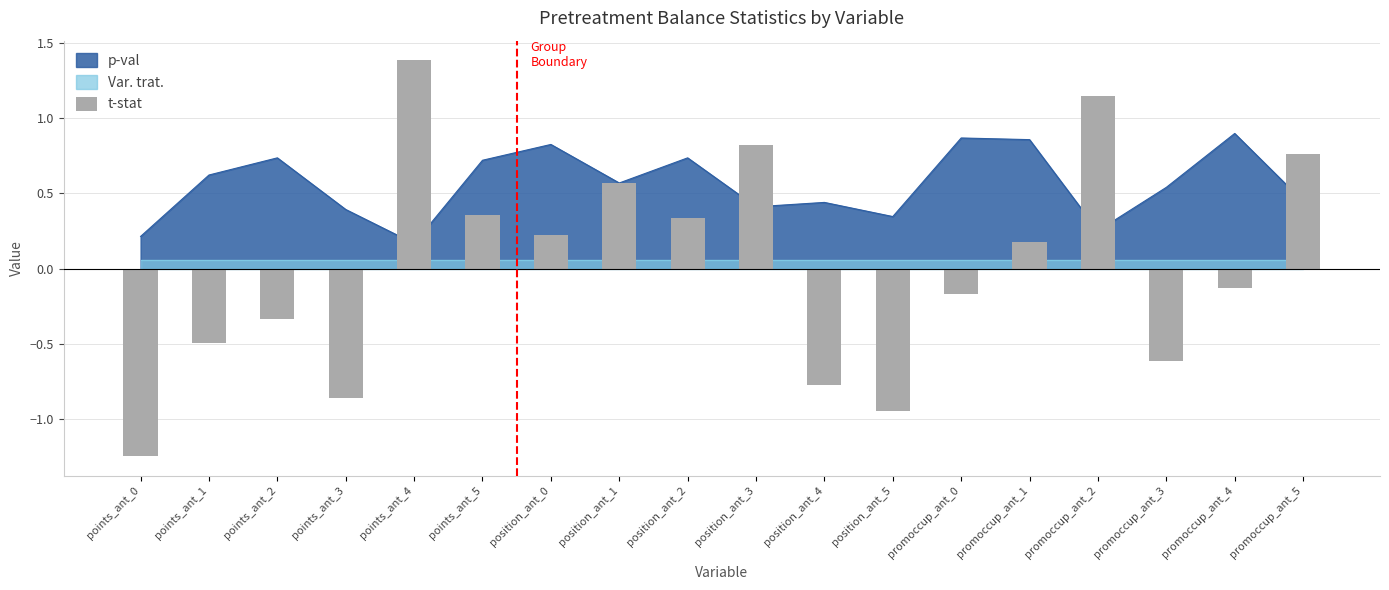

How many values exceed 0?

9